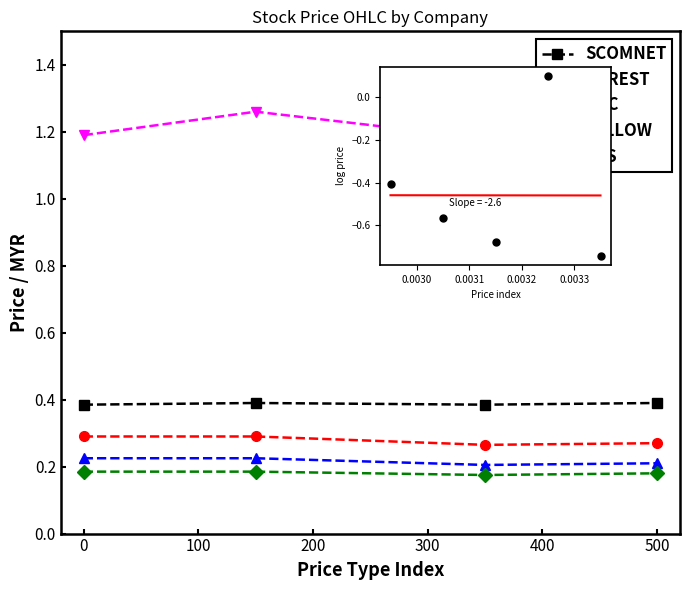

Which series contains the highest Y value?

WILLOW